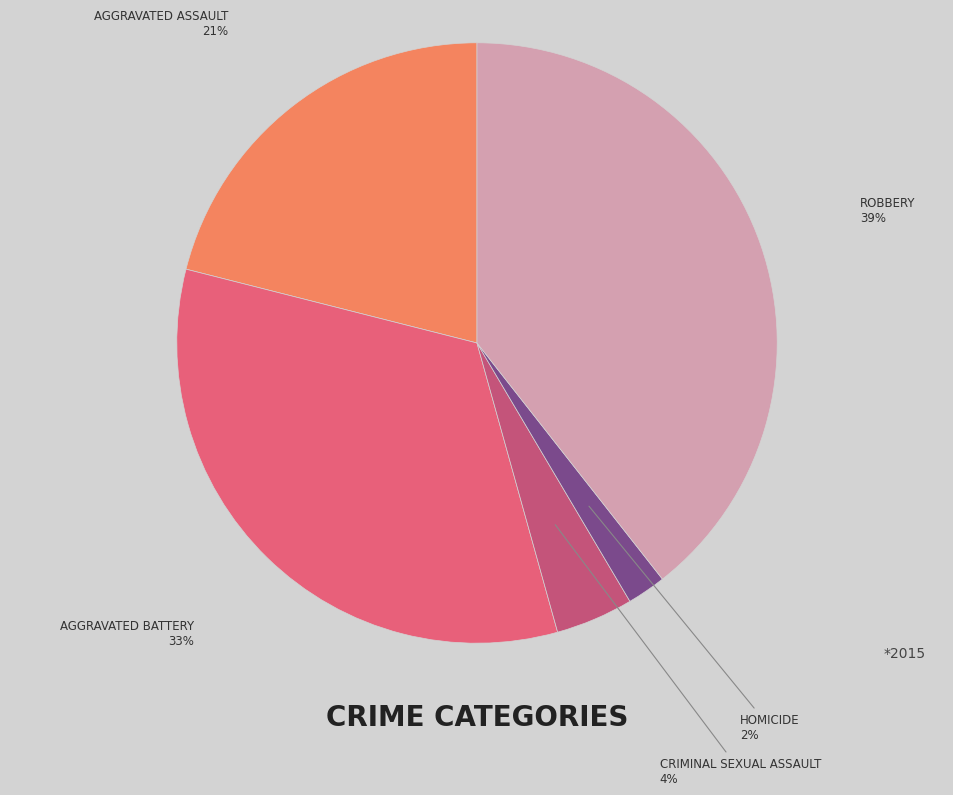

Count the number of slices in the pie.

5